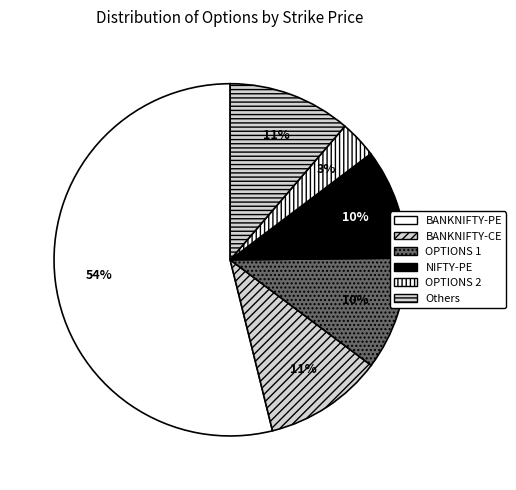

Count the number of slices in the pie.

6